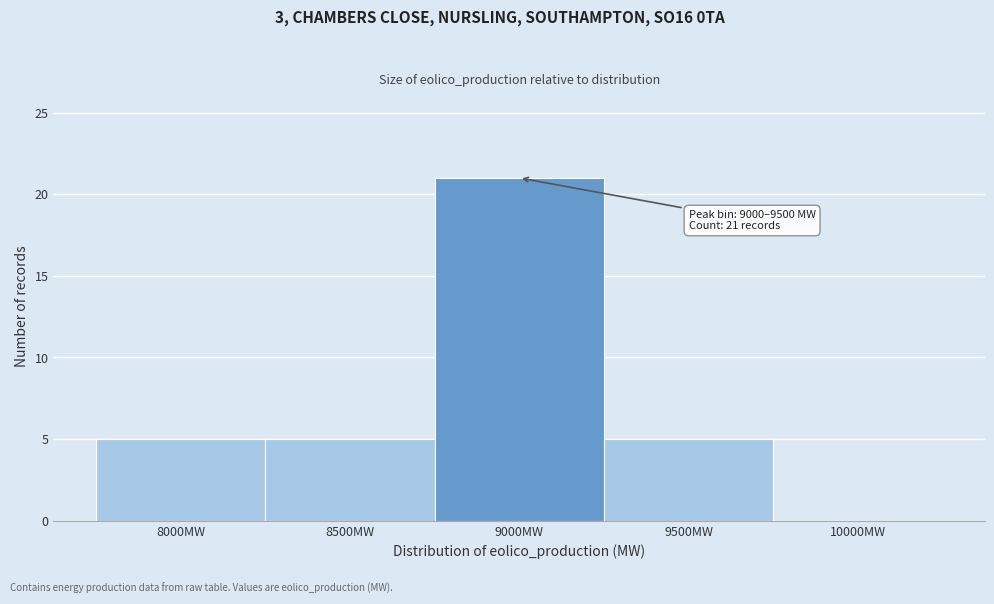

Reading left to right, what are all the values shown in this chart?

8000MW=5	8500MW=5	9000MW=21	9500MW=5	10000MW=0